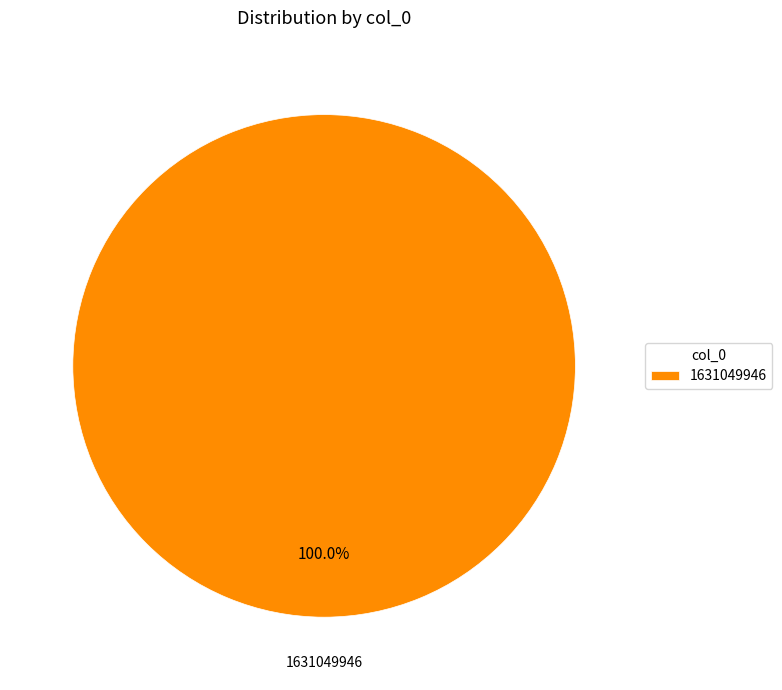

Does any single category account for the majority?

Yes